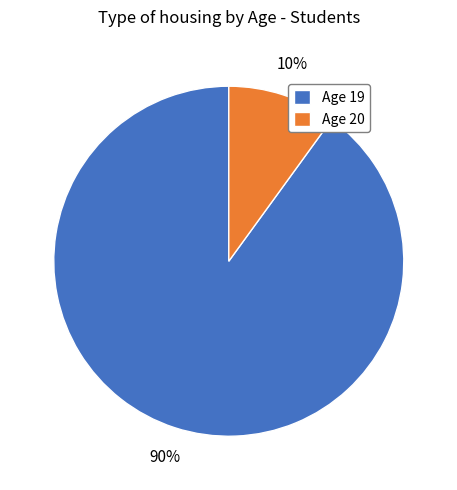

Approximately how many times larger is the value at Age 19 compared to Age 20?

9.0